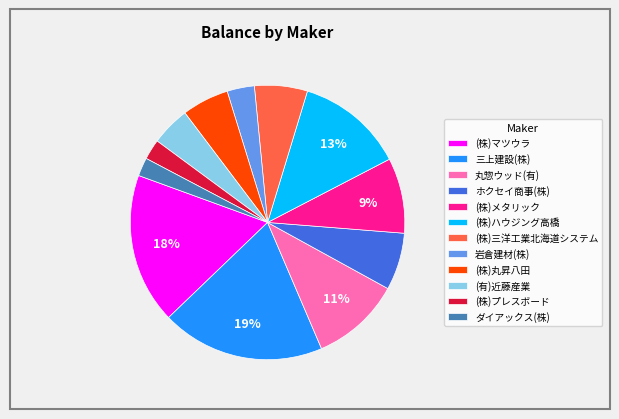

Do (株)丸昇八田 and ダイアックス(株) together represent more than half of the pie?

No